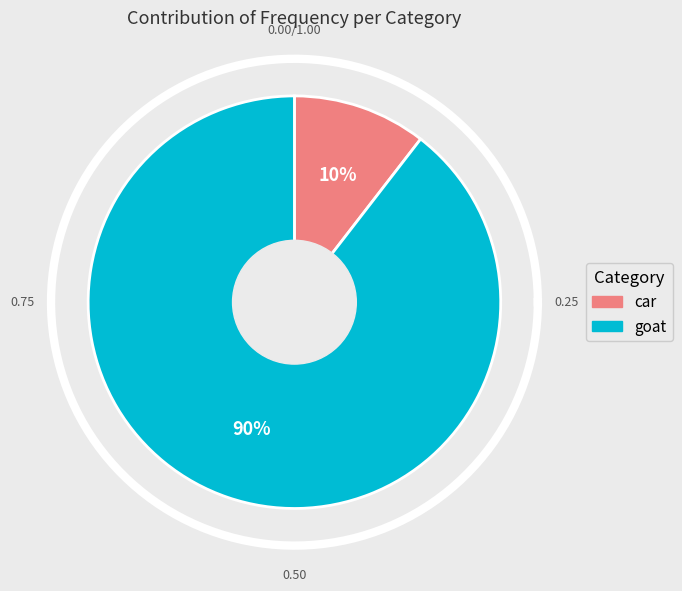

What is the smallest slice in the pie chart?

car